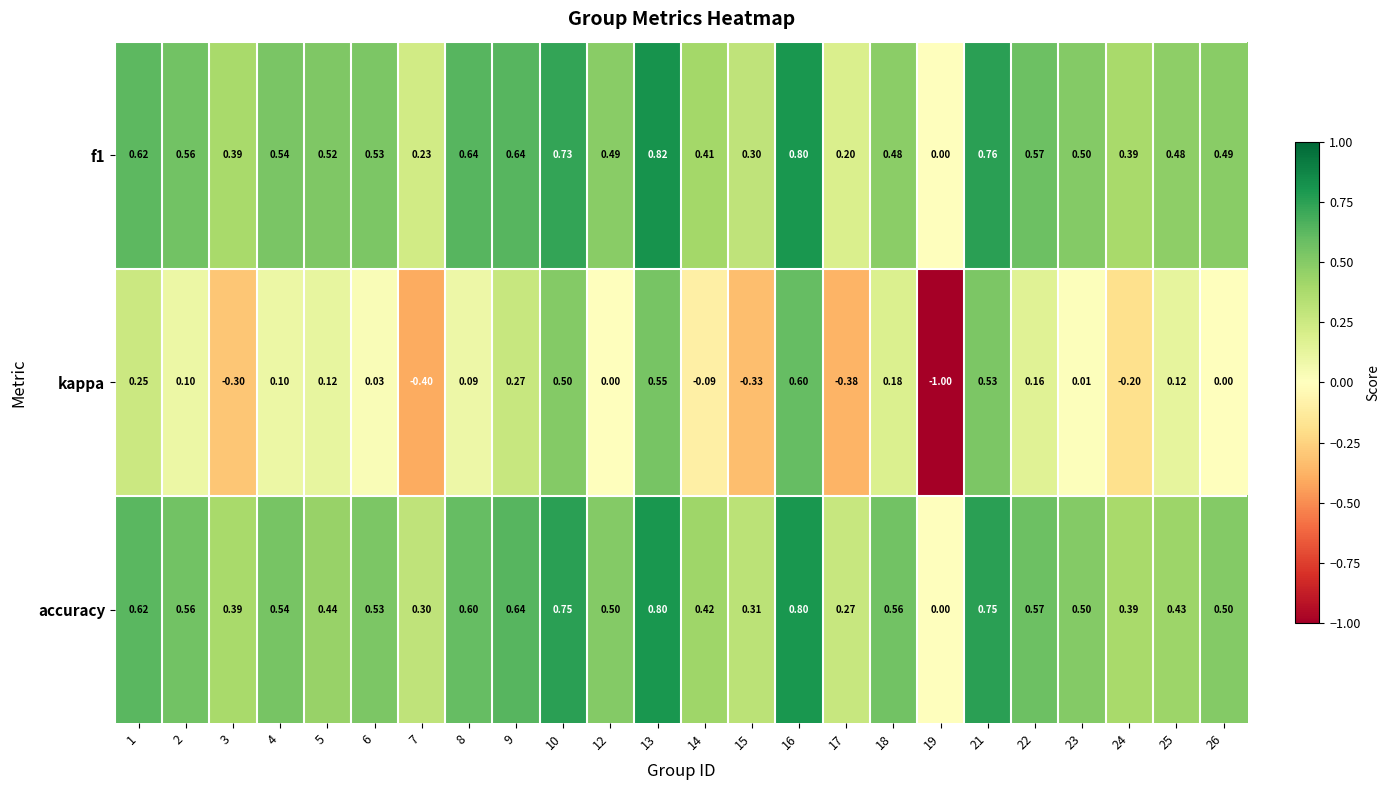

Count the number of data series in this chart.

3